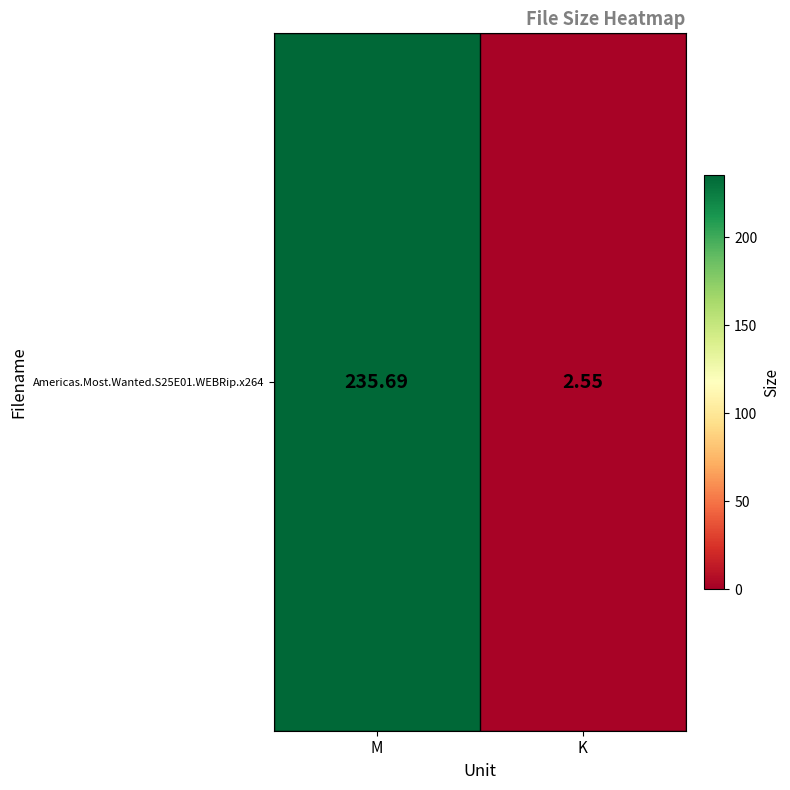

Count the number of values greater than 235.

1